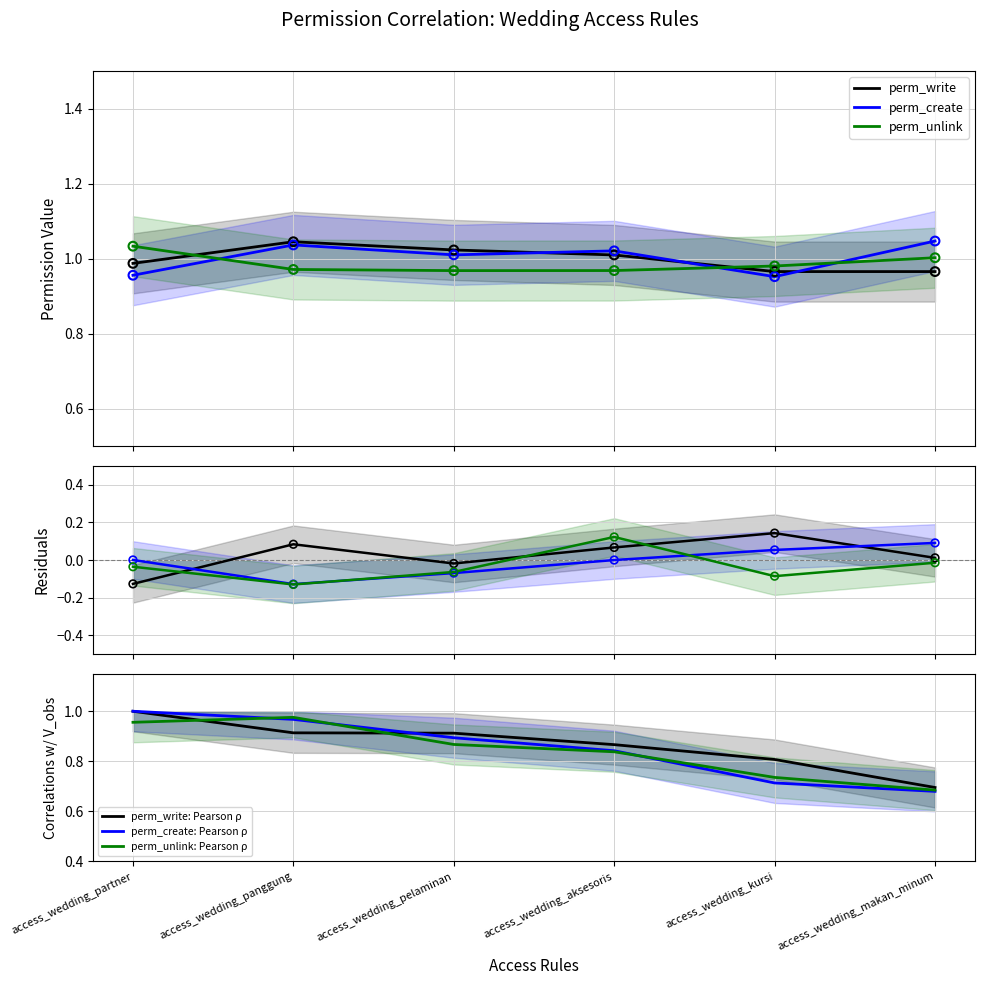

Is the value of perm_write at access_wedding_partner greater than the value of perm_write: Pearson ρ at access_wedding_aksesoris?

No